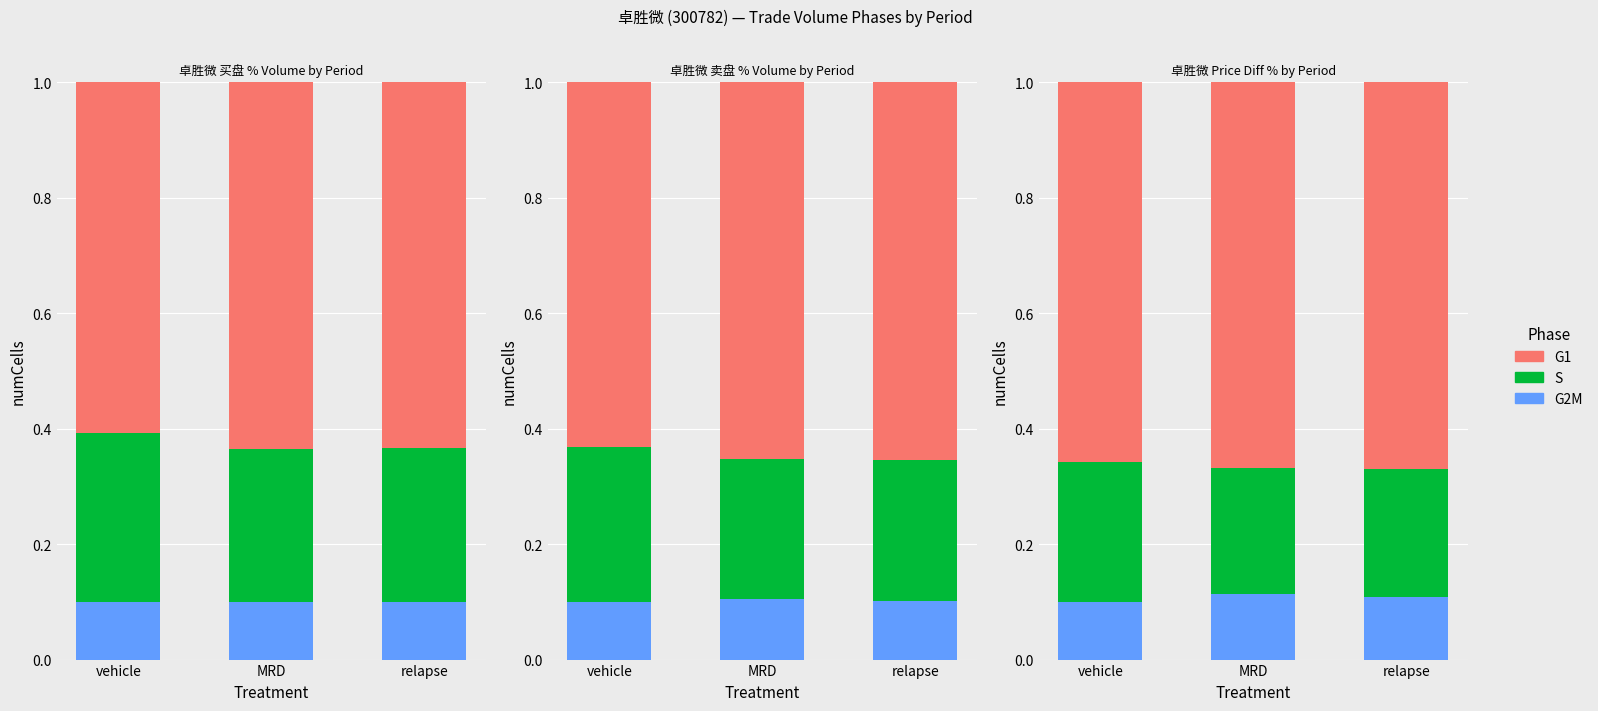

What is the value of the S bar at the 2nd from the left?

0.2